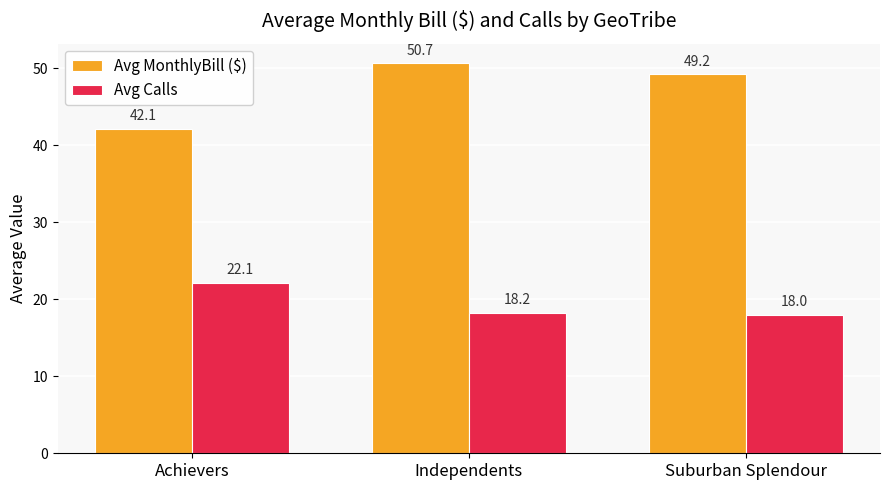

Where is Avg MonthlyBill ($) nearest to the value 46?

Suburban Splendour